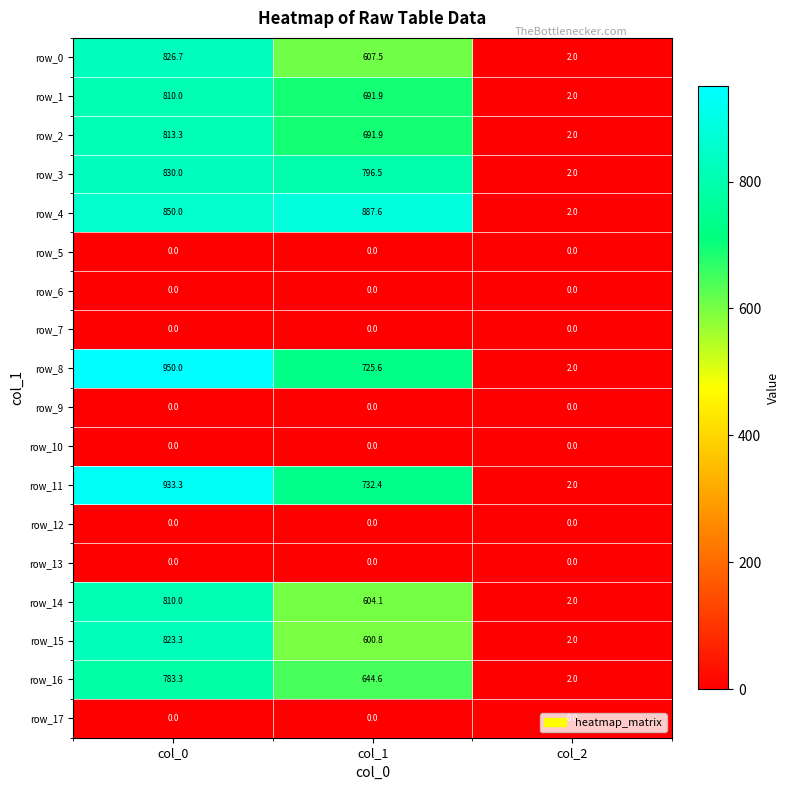

Which series has the largest range (max minus min)?

row_8